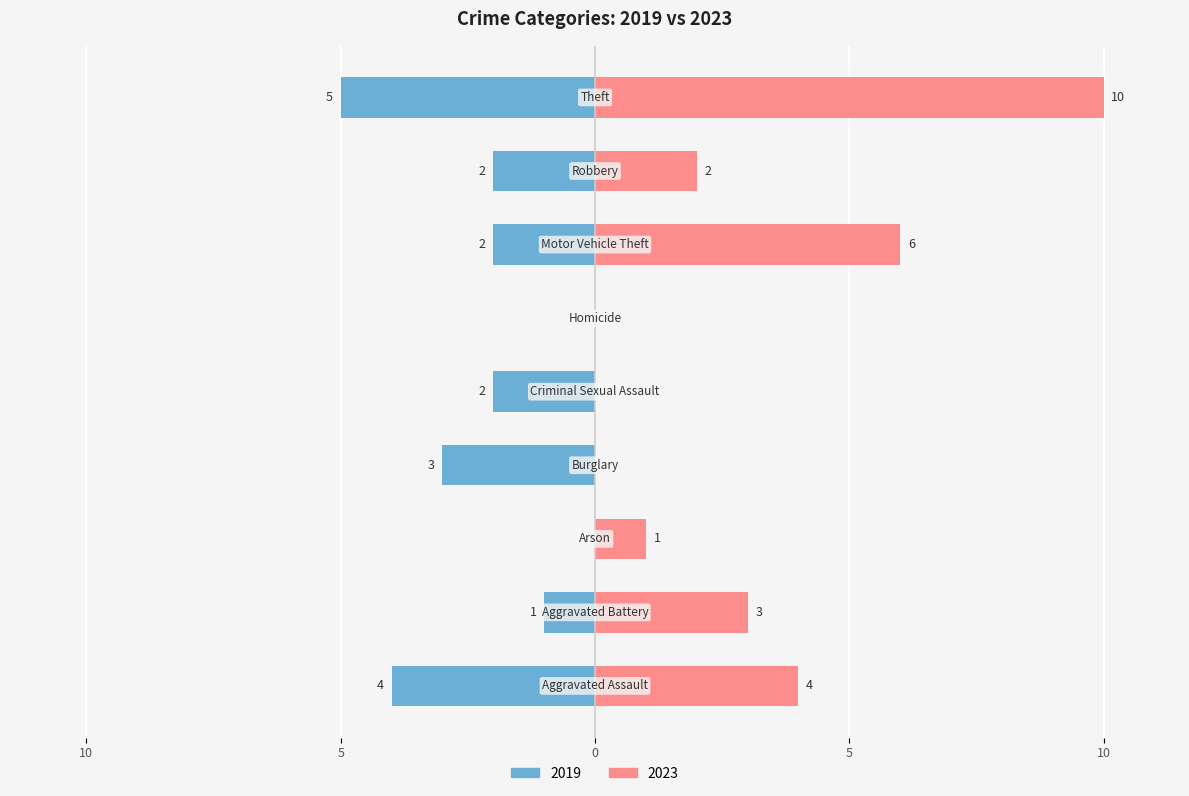

What position from the left is Robbery?

8